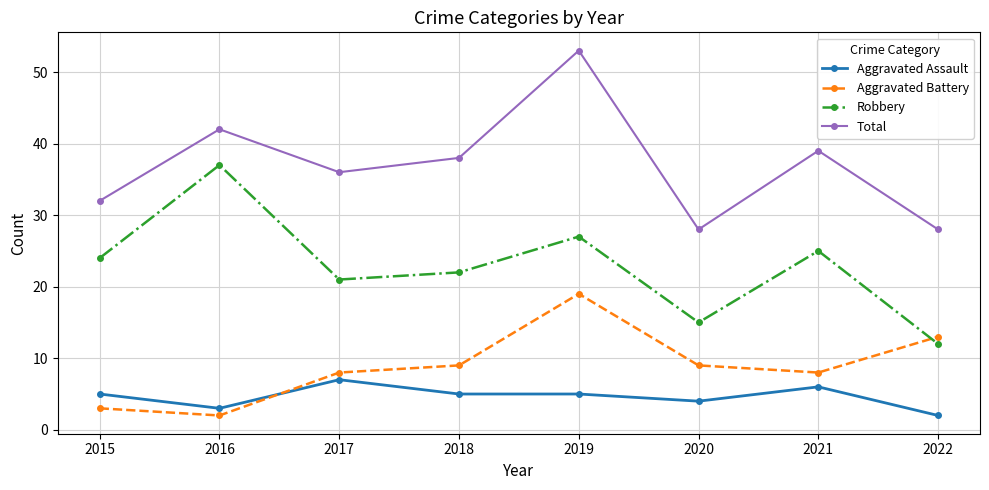

What is the sum of all Total values?

296